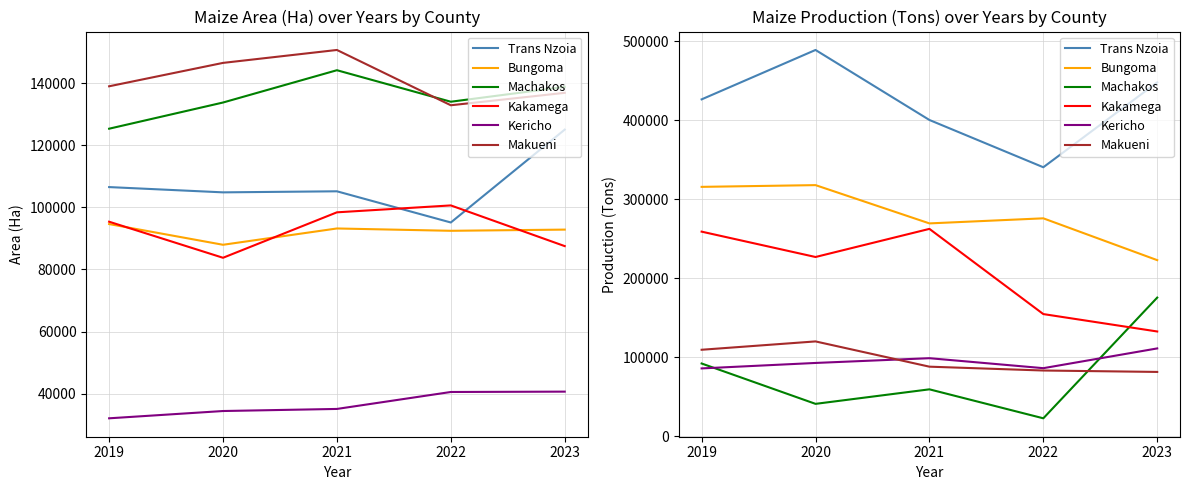

How many values in the Kakamega series are below 226888?

2